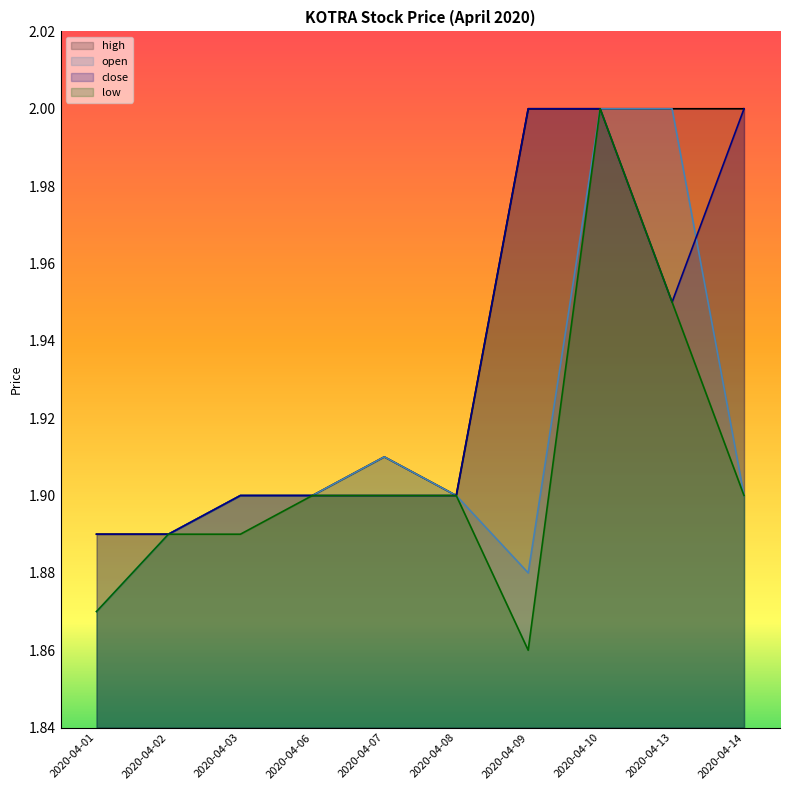

True or false: low has more than 1 interior local peaks.

False